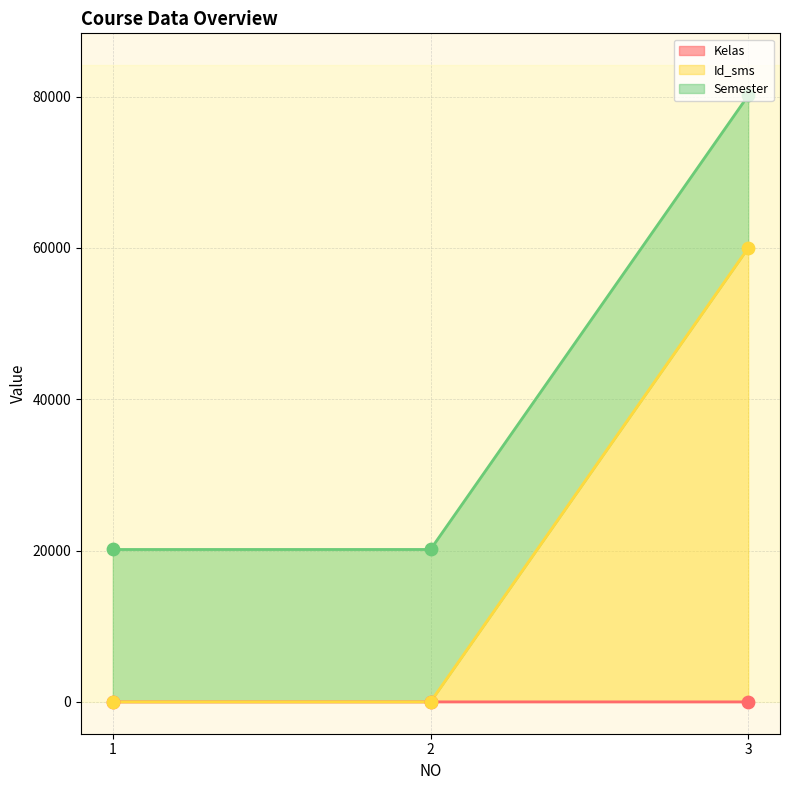

Is the value of Id_sms at 1 greater than the value of Kelas at 2?

No